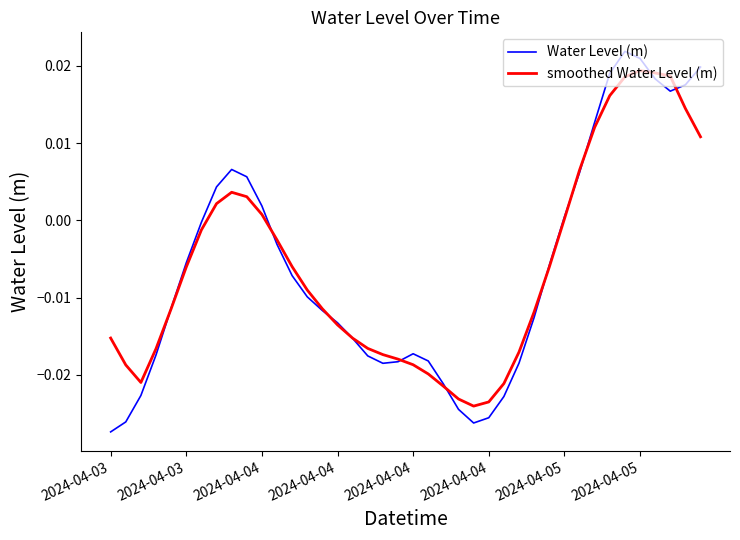

What is the sum of all Water Level (m) values?

-0.2